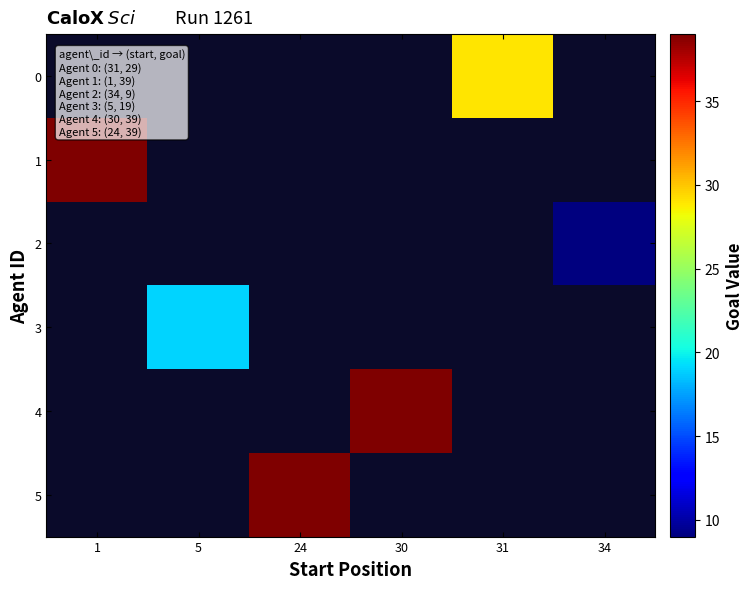

Which series has the widest spread of values?

1